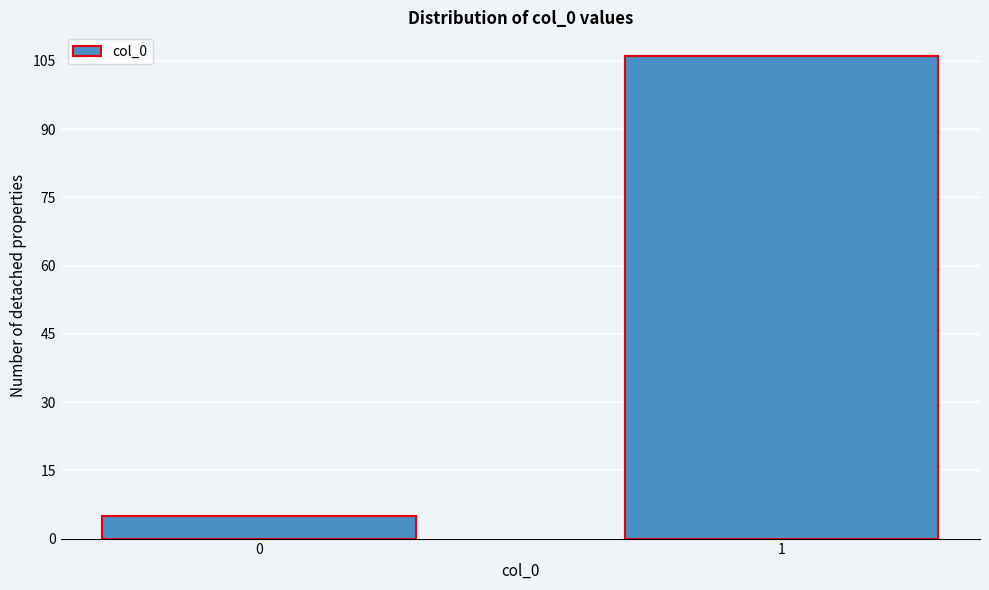

Reading left to right, list all the values displayed in this chart.

0=5	1=106